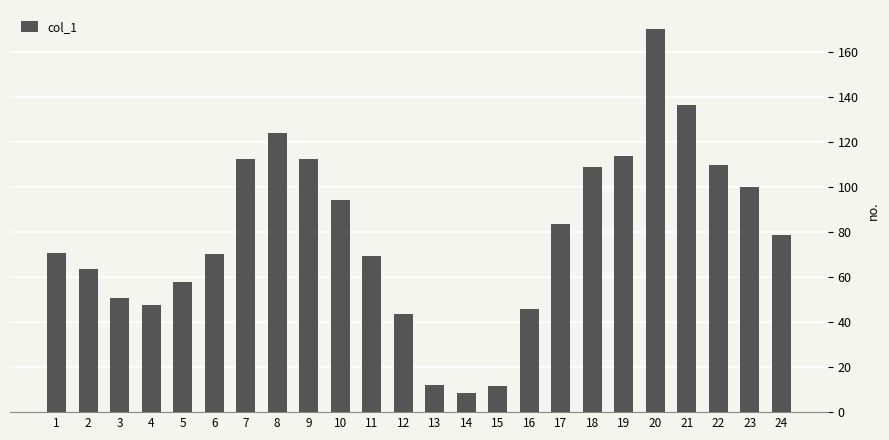

True or false: the data shows 124.2 at 8.

True